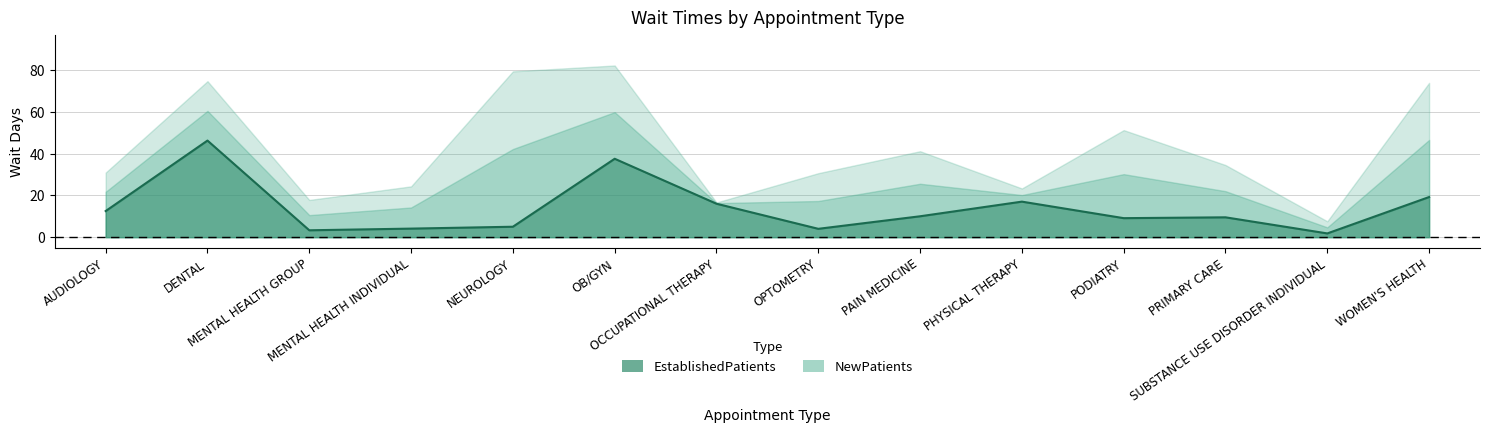

What is the maximum value shown in the chart?

46.2